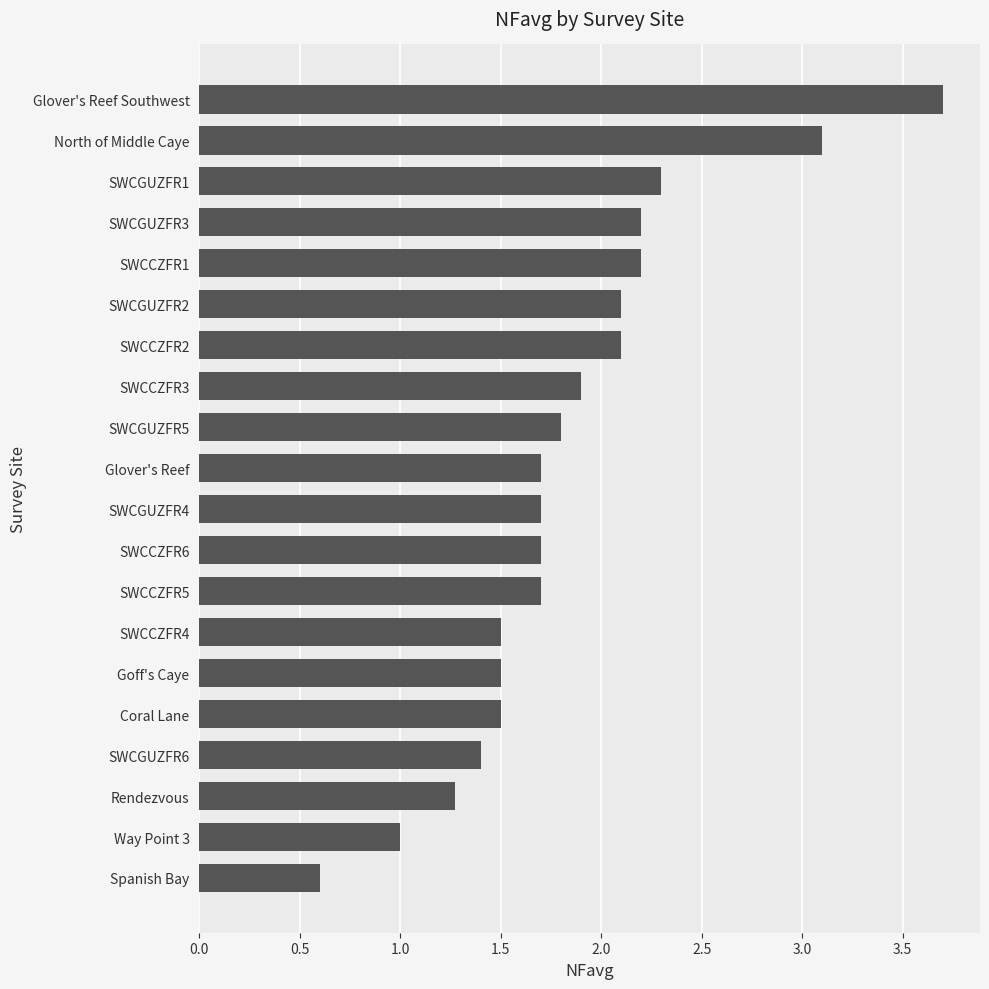

What is the difference between the values at Spanish Bay and Rendezvous?

0.7